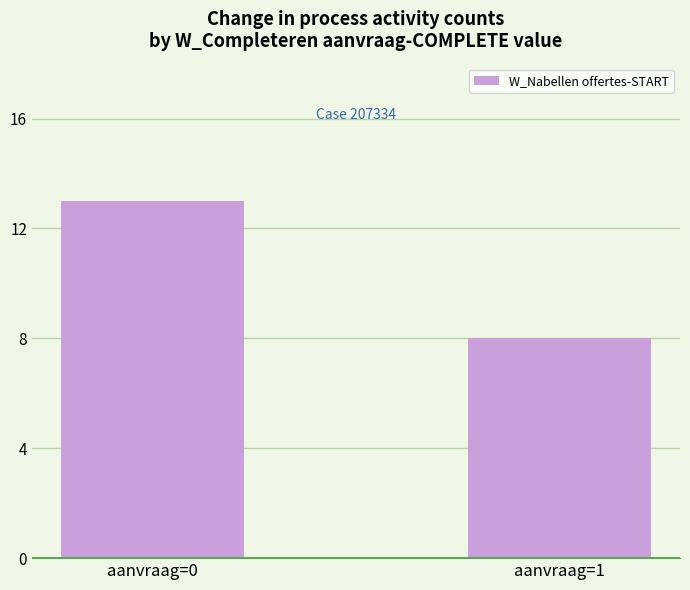

What is the change in value from aanvraag=0 to aanvraag=1?

-5